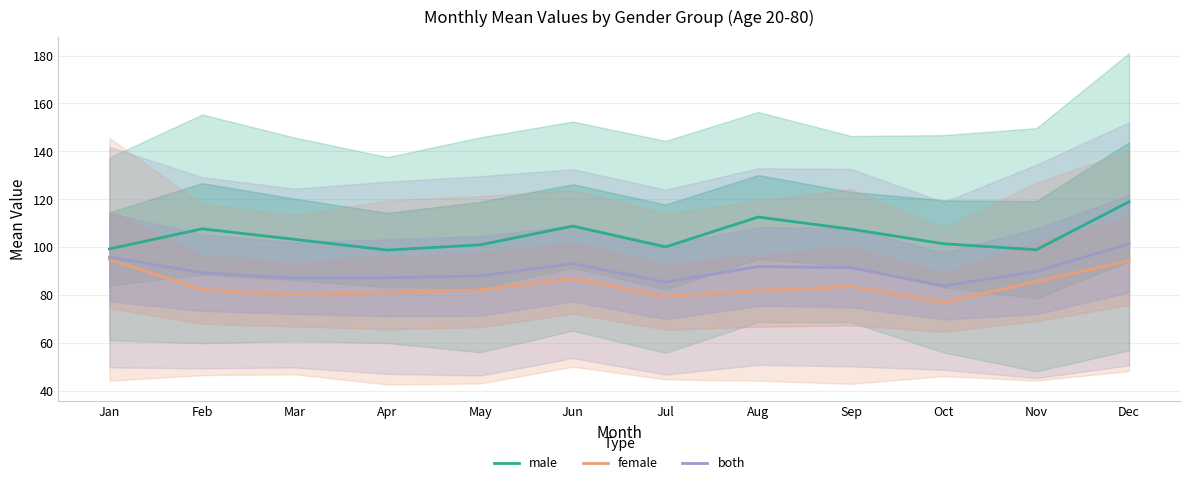

True or false: male and both intersect in this chart.

False